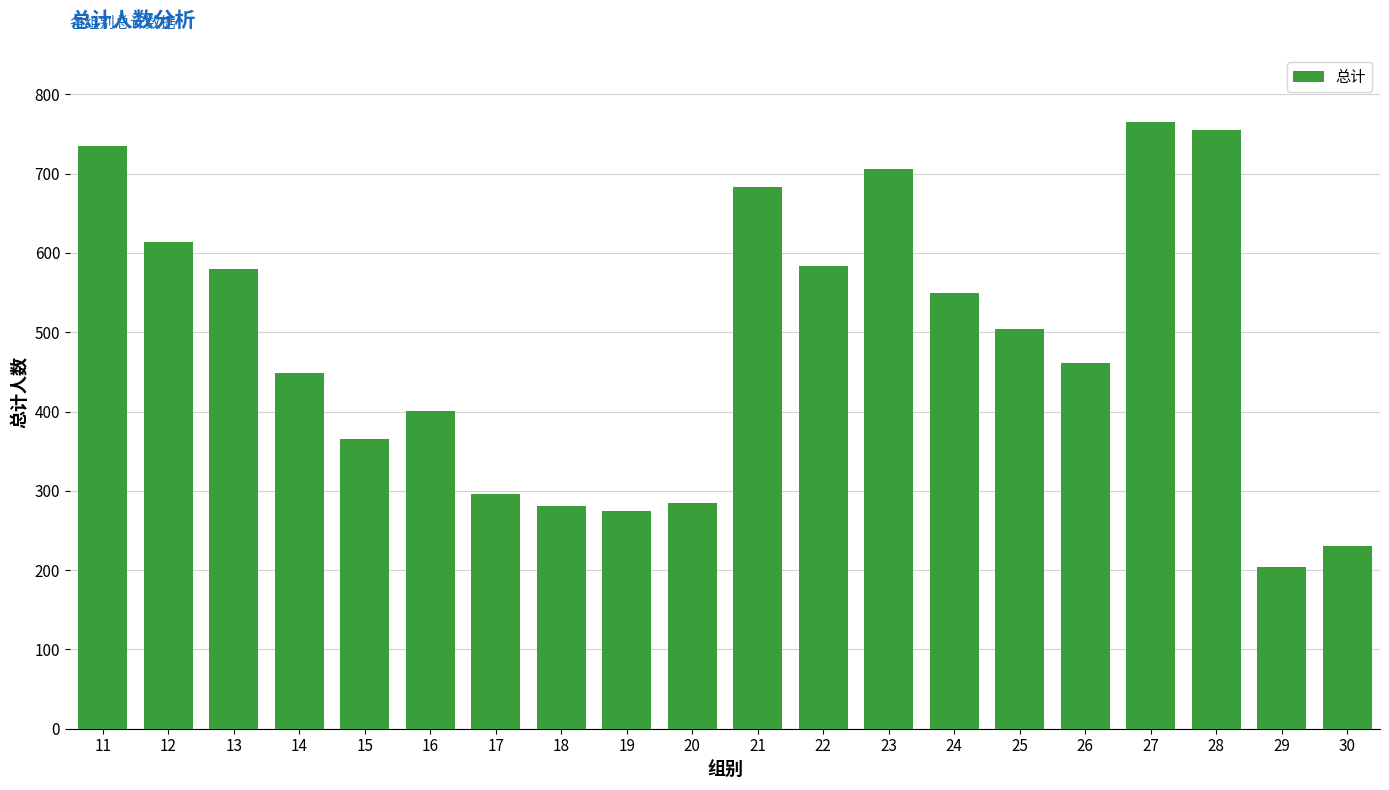

What is the change in value from 17 to 20?

-11